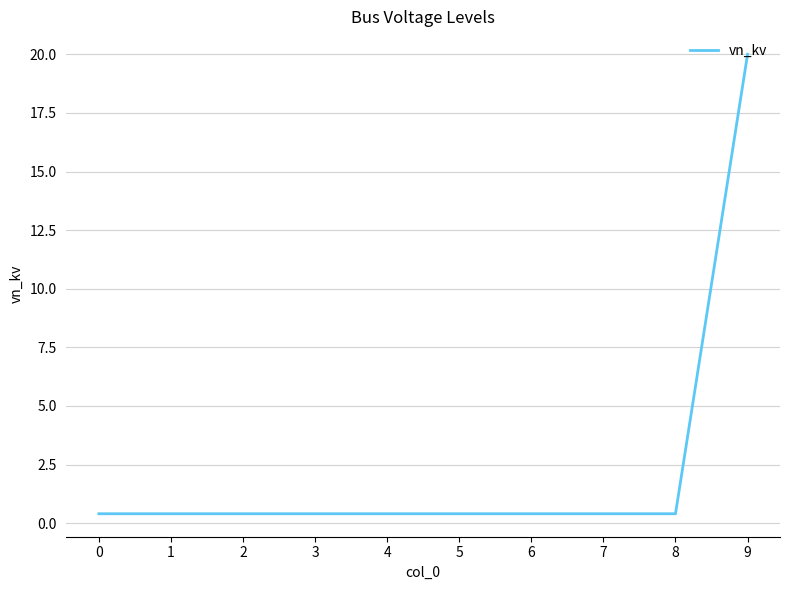

Reading left to right, what are all the values shown in this chart?

0=0.4	1=0.4	2=0.4	3=0.4	4=0.4	5=0.4	6=0.4	7=0.4	8=0.4	9=20.0